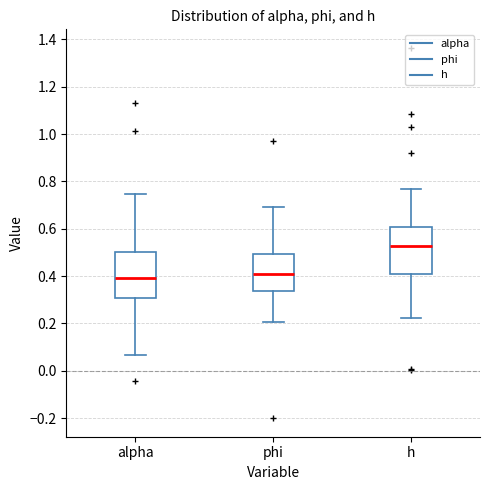

Which box has the highest median line?

h